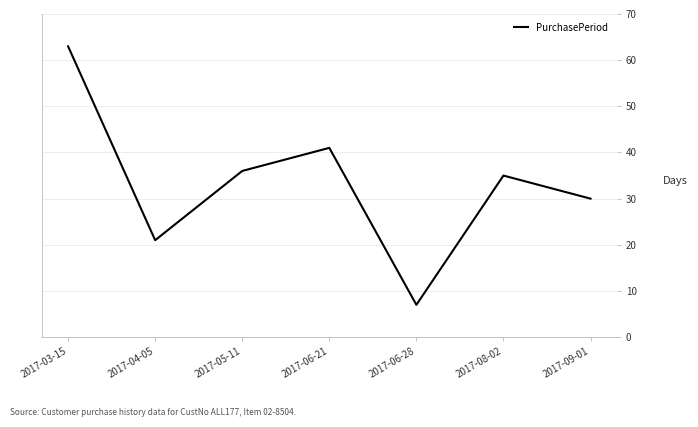

How many interior local valleys (lower than both neighbors) does the data have?

2